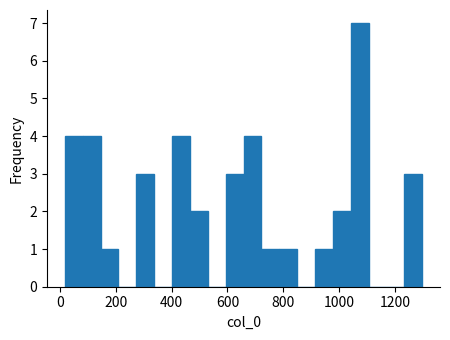

Around what value on the x-axis is the tallest bar? Give the approximate position of its centre, as read against the axis.

1080